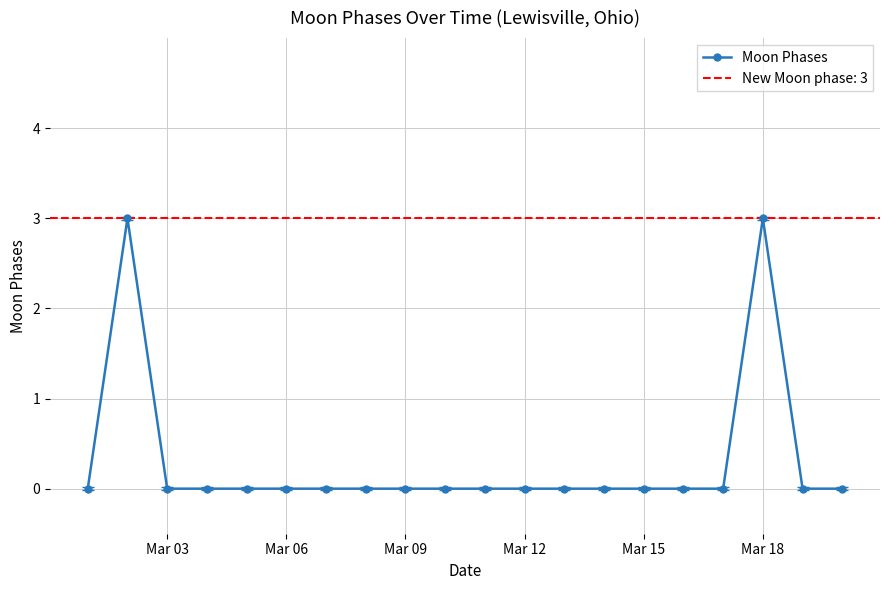

Reading left to right, what are all the values shown in this chart?

0	3	0	0	0	0	0	0	0	0	0	0	0	0	0	0	0	3	0	0